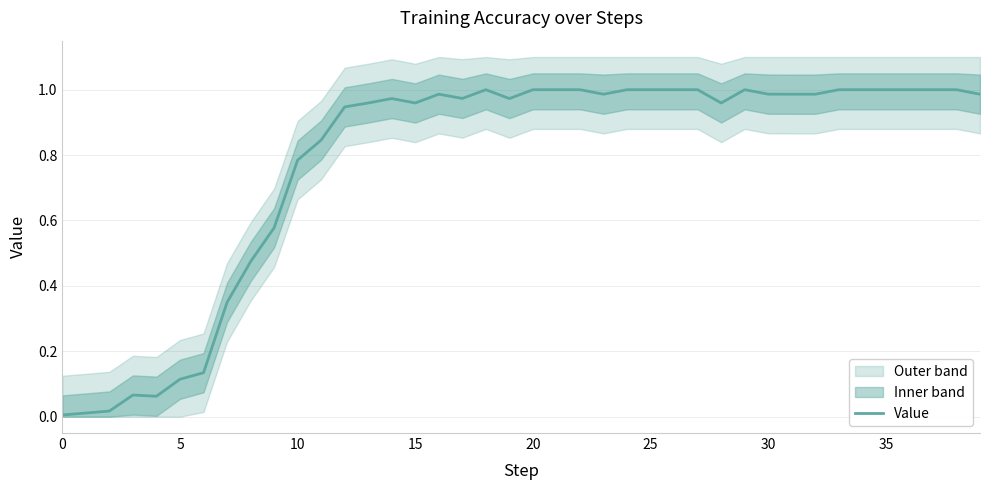

Reading left to right, what are all the values shown in this chart?

0.0	0.0	0.0	0.1	0.1	0.1	0.1	0.3	0.5	0.6	0.8	0.8	0.9	1.0	1.0	1.0	1.0	1.0	1.0	1.0	1.0	1.0	1.0	1.0	1.0	1.0	1.0	1.0	1.0	1.0	1.0	1.0	1.0	1.0	1.0	1.0	1.0	1.0	1.0	1.0